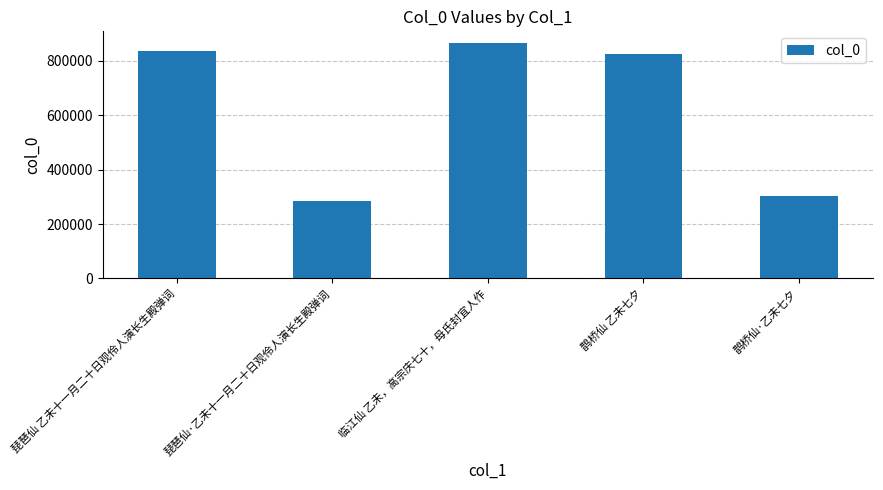

What is the difference between the second highest and minimum values?

552118